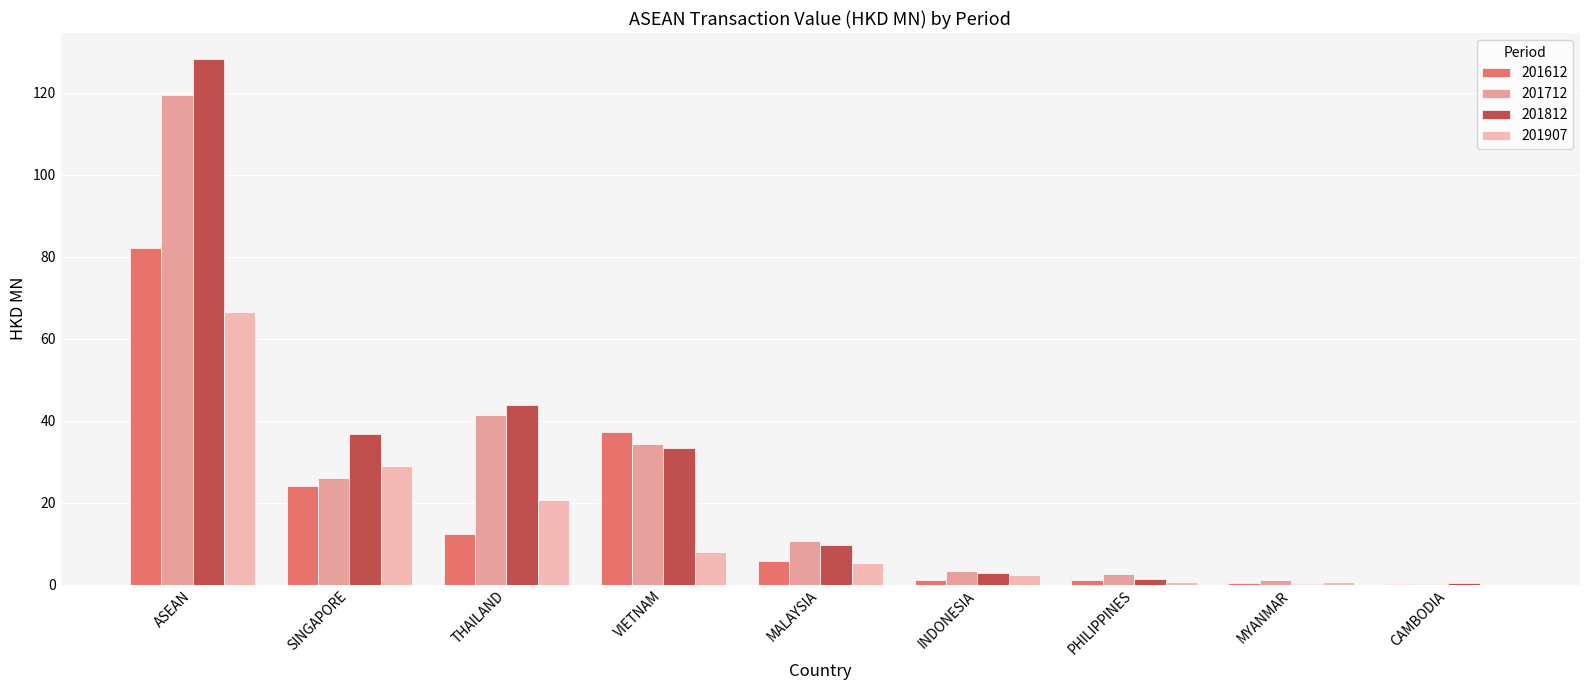

Read the 201612 value at SINGAPORE.

24.0